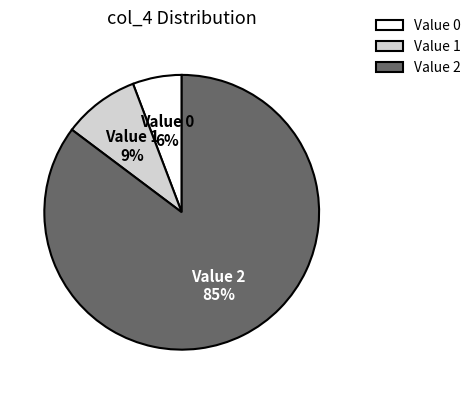

To the nearest percent, what is the average slice percentage?

33%